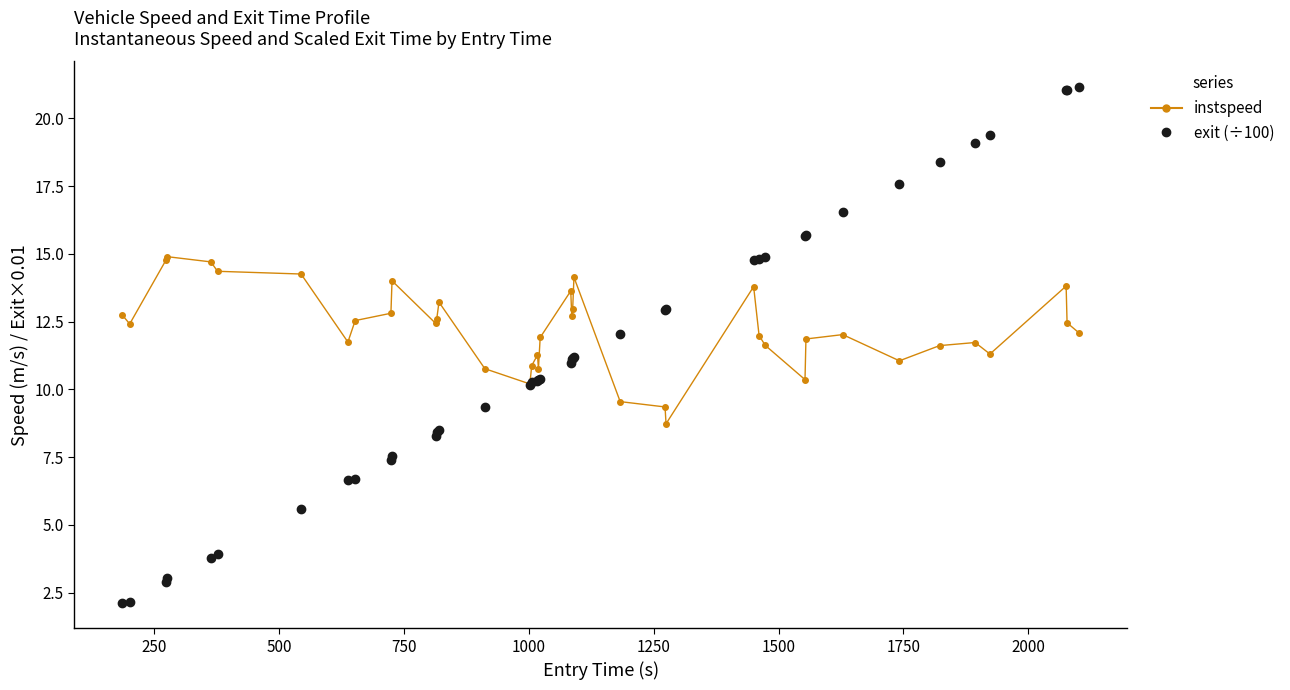

List the series in order of their peak value, lowest first.

instspeed, exit (÷100)